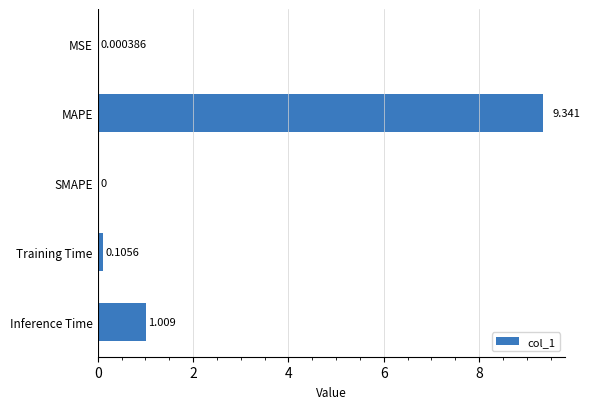

At which category does the chart reach its peak across all series?

MAPE